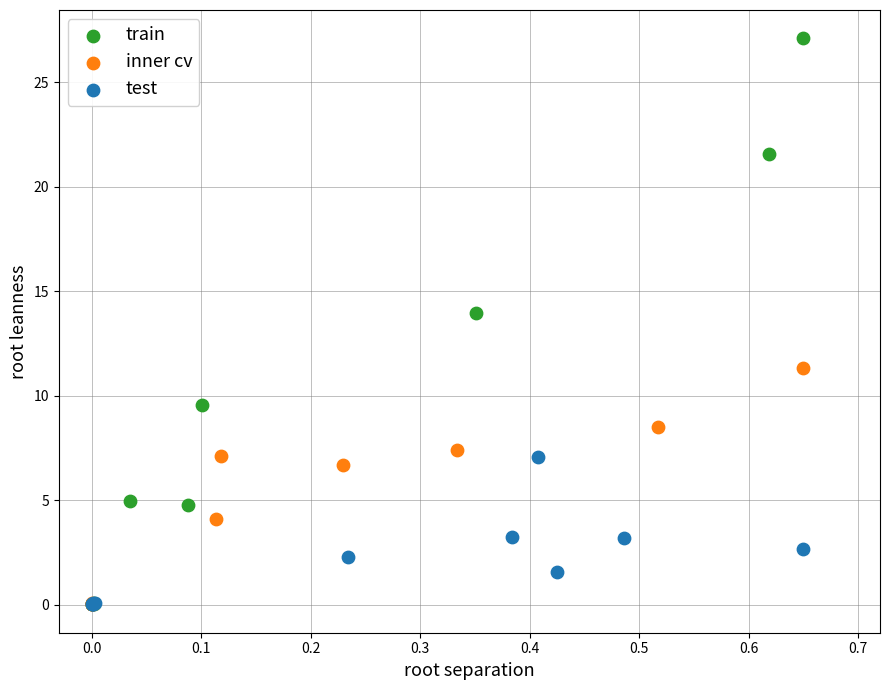

Which series contains the highest Y value?

train